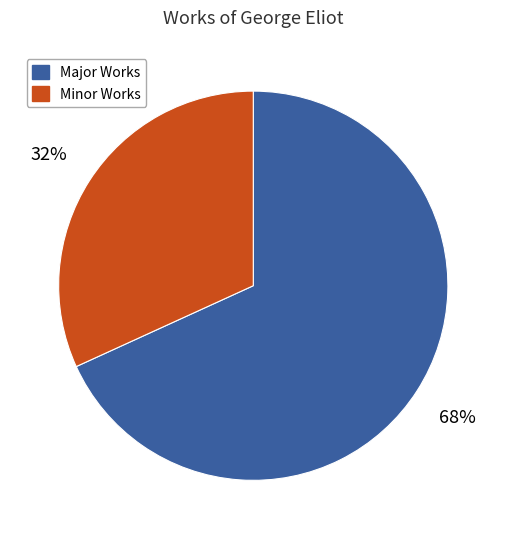

Is there a majority slice in this chart?

Yes